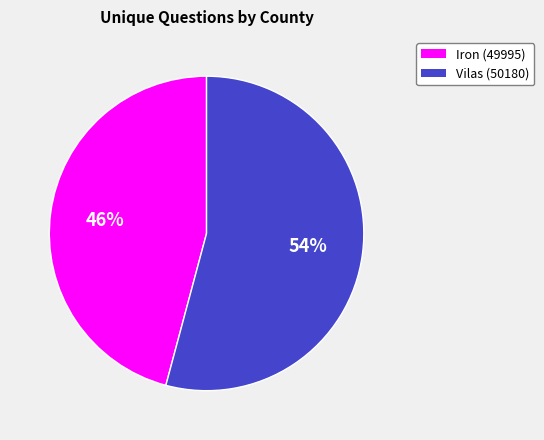

What is the ratio of the value at Vilas (50180) to the value at Iron (49995)?

1.2